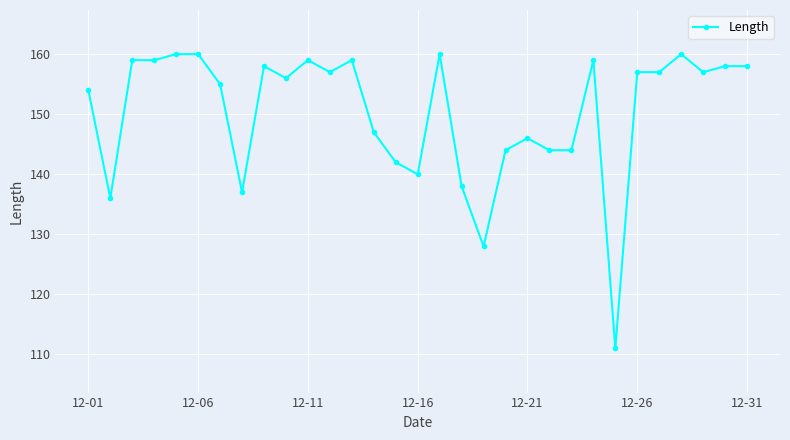

What is the smallest value displayed?

111